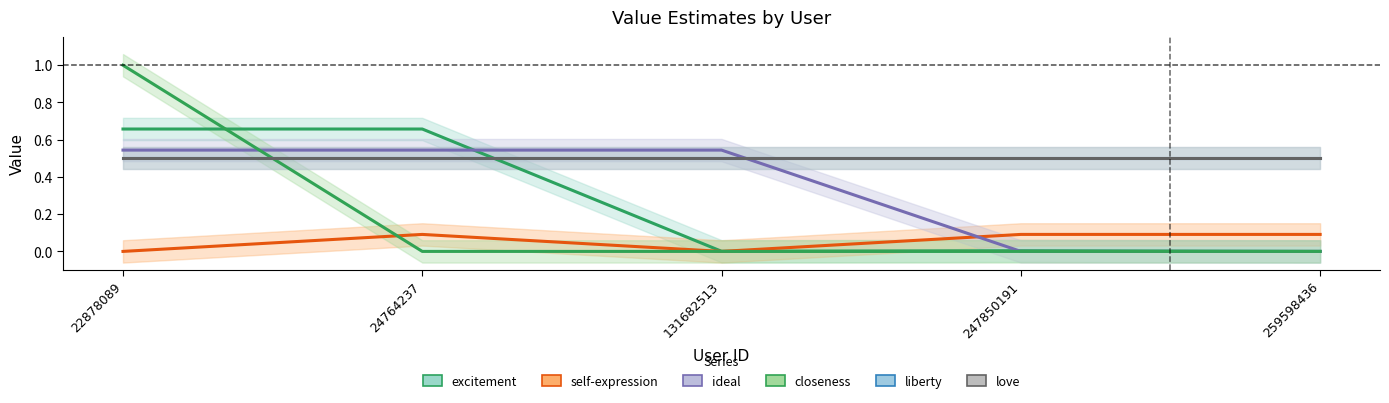

Rank the series by their maximum value, from lowest to highest.

self-expression, liberty, love, ideal, excitement, closeness